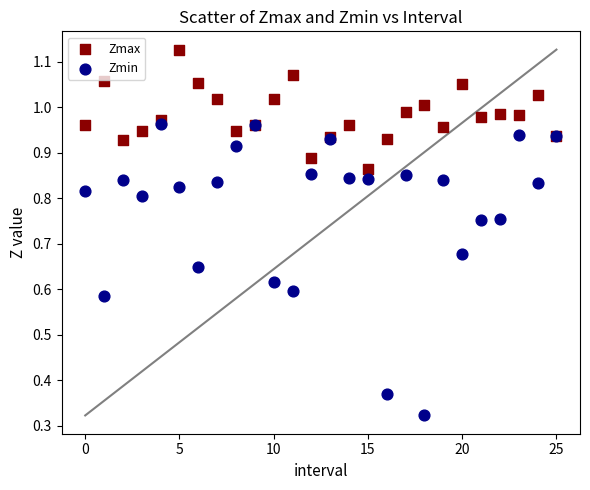

Which series contains the lowest Y value?

Zmin